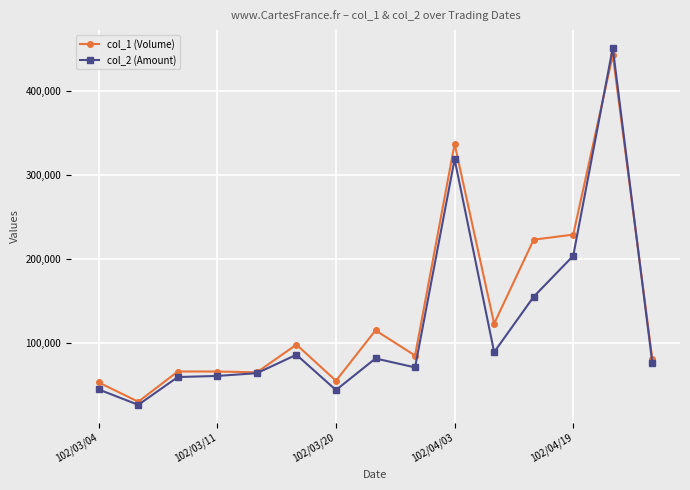

At how many categories does at least one series exceed 194866?

4